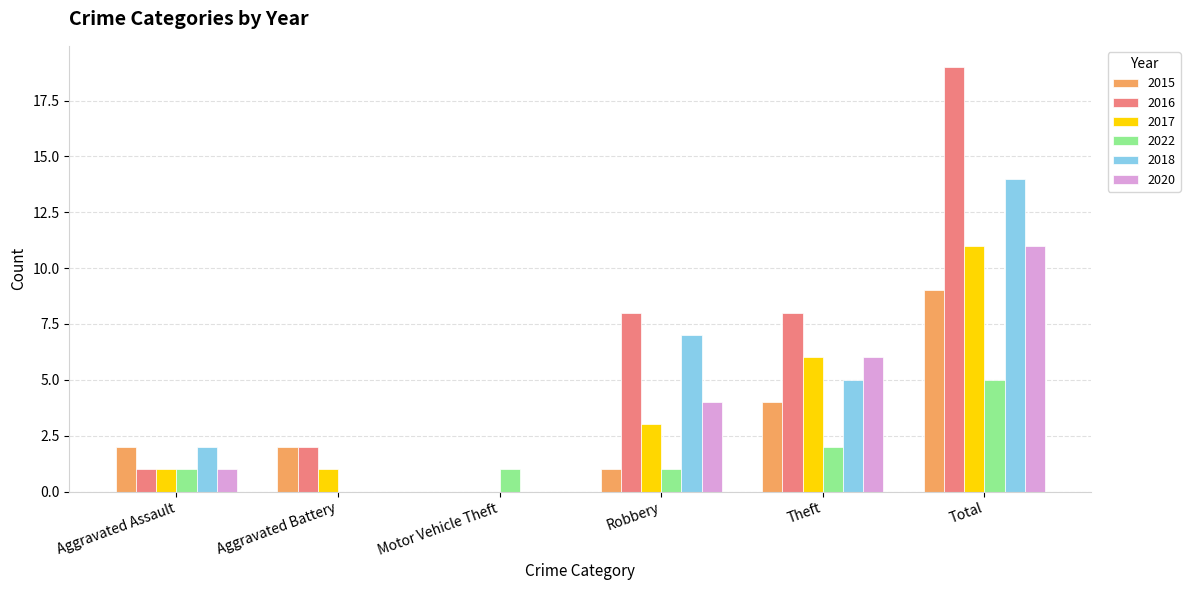

At which category is the sum across all series the highest?

Total